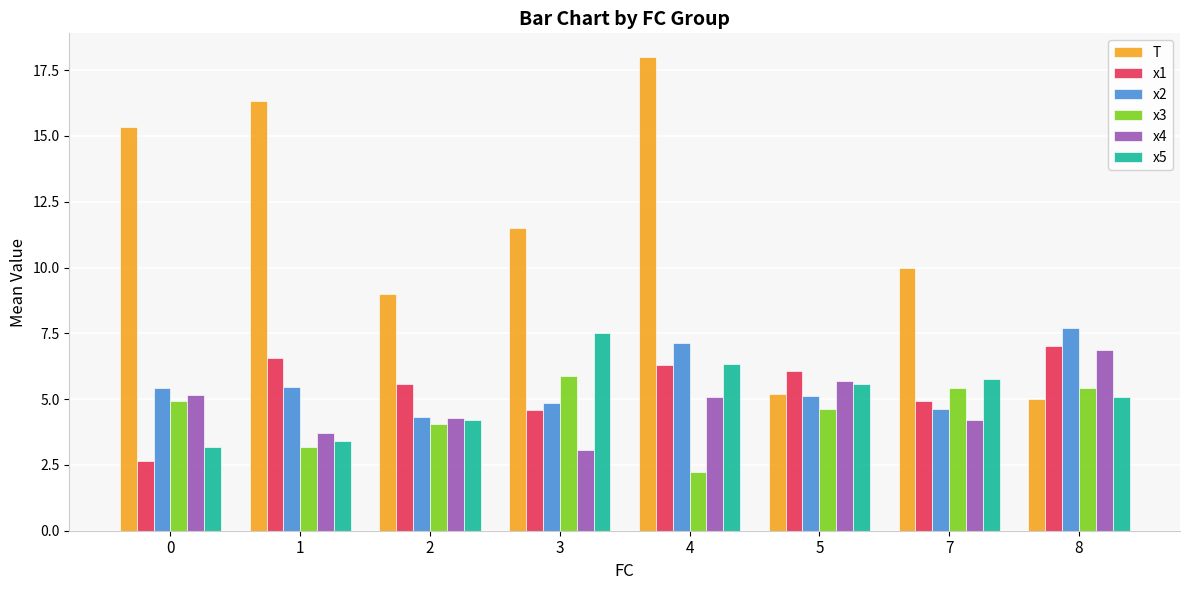

What is the difference between the highest and lowest values at 7?

5.8